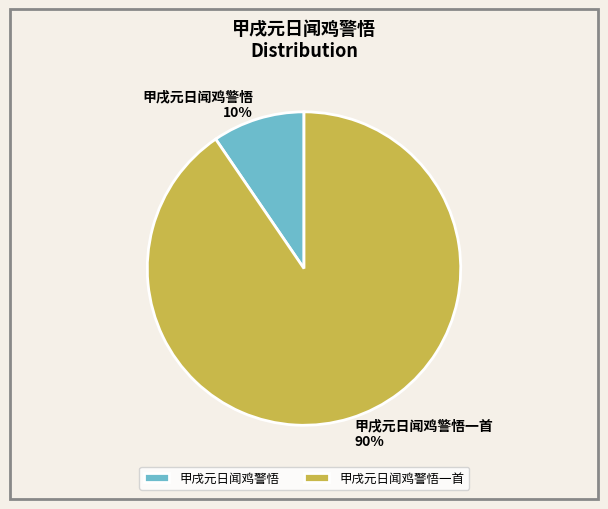

What is the largest slice in the pie chart?

甲戌元日闻鸡警悟一首